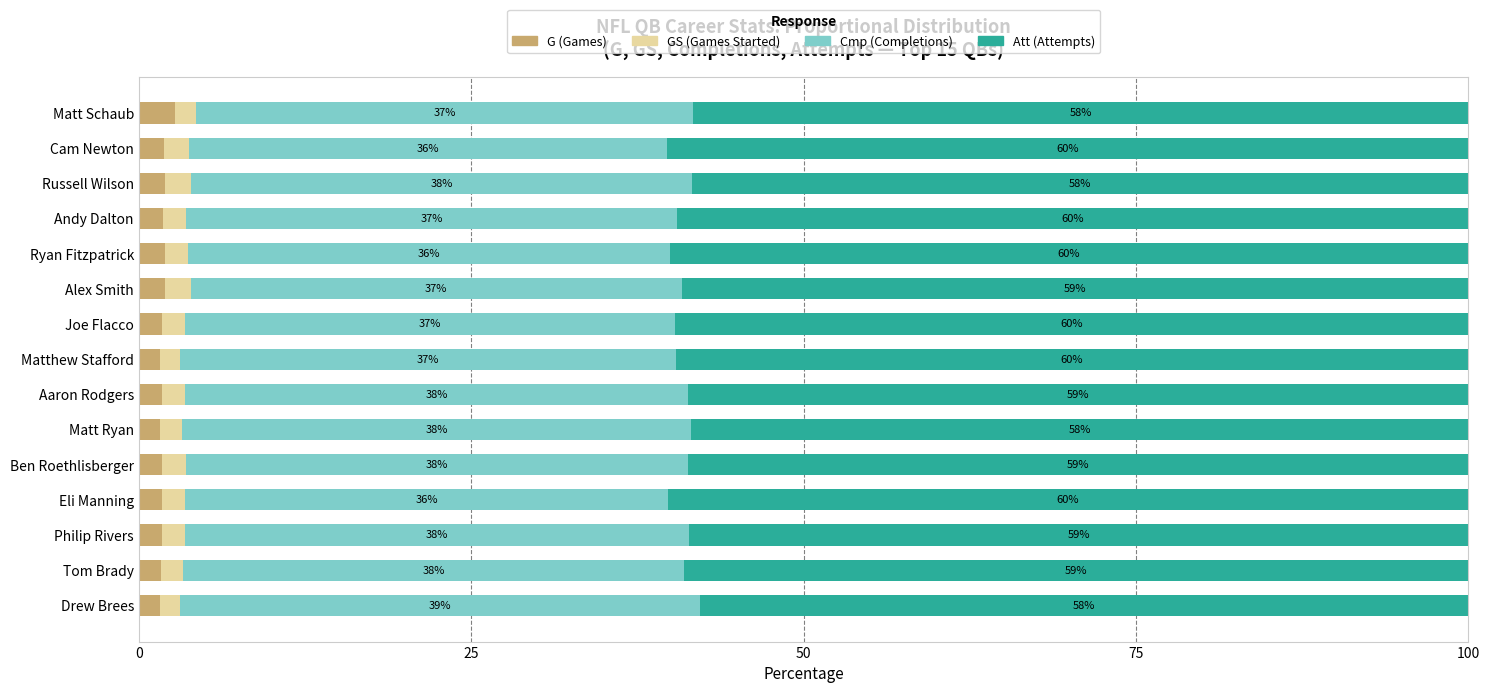

What is the total value across all series at Alex Smith?

100.0